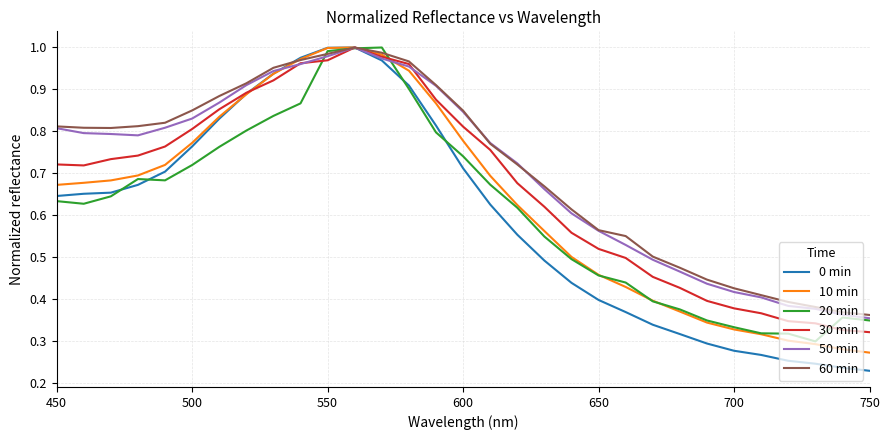

What is the value of the 0 min point at the 2nd from the left?

0.7